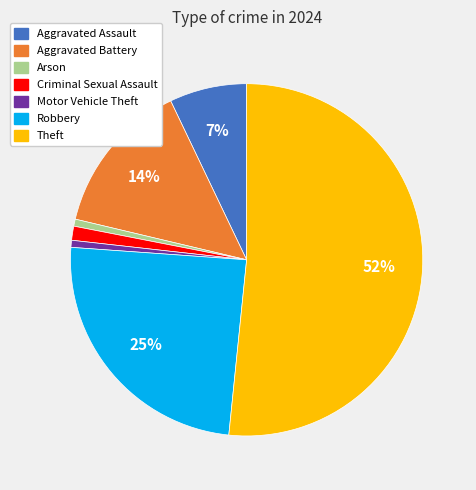

Which category has the biggest portion of the pie?

Theft